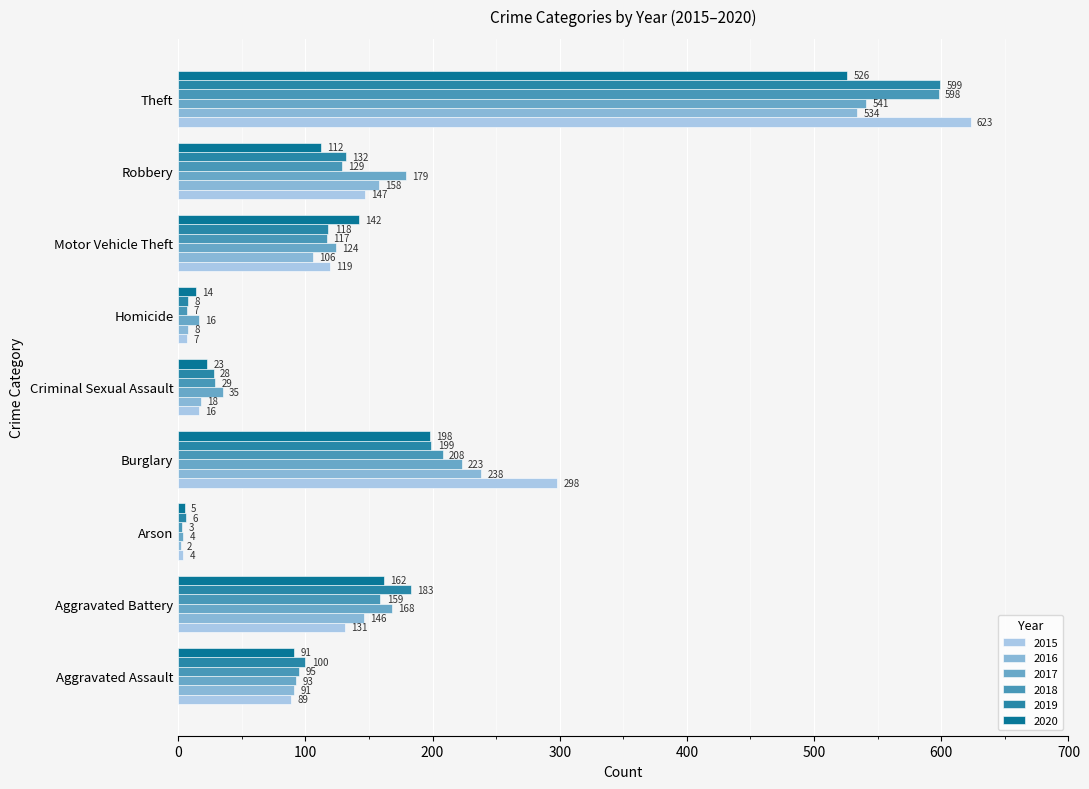

Which series changed the most between Burglary and Robbery?

2015